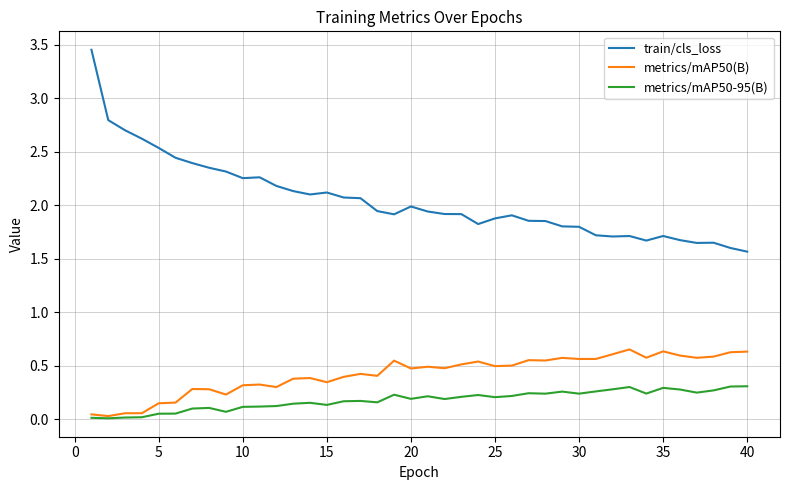

True or false: metrics/mAP50-95(B) and train/cls_loss cross at least once.

False